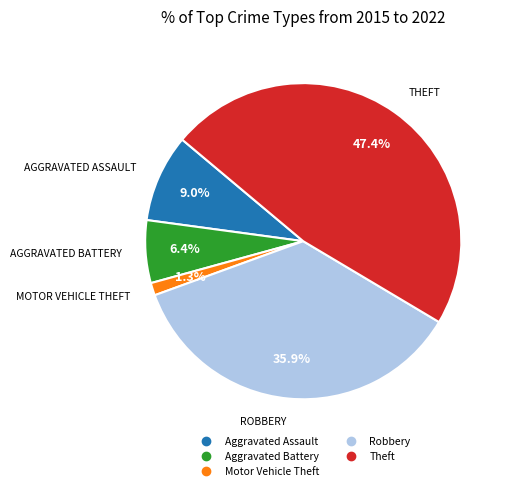

To the nearest percent, what portion does Aggravated Assault represent?

9%